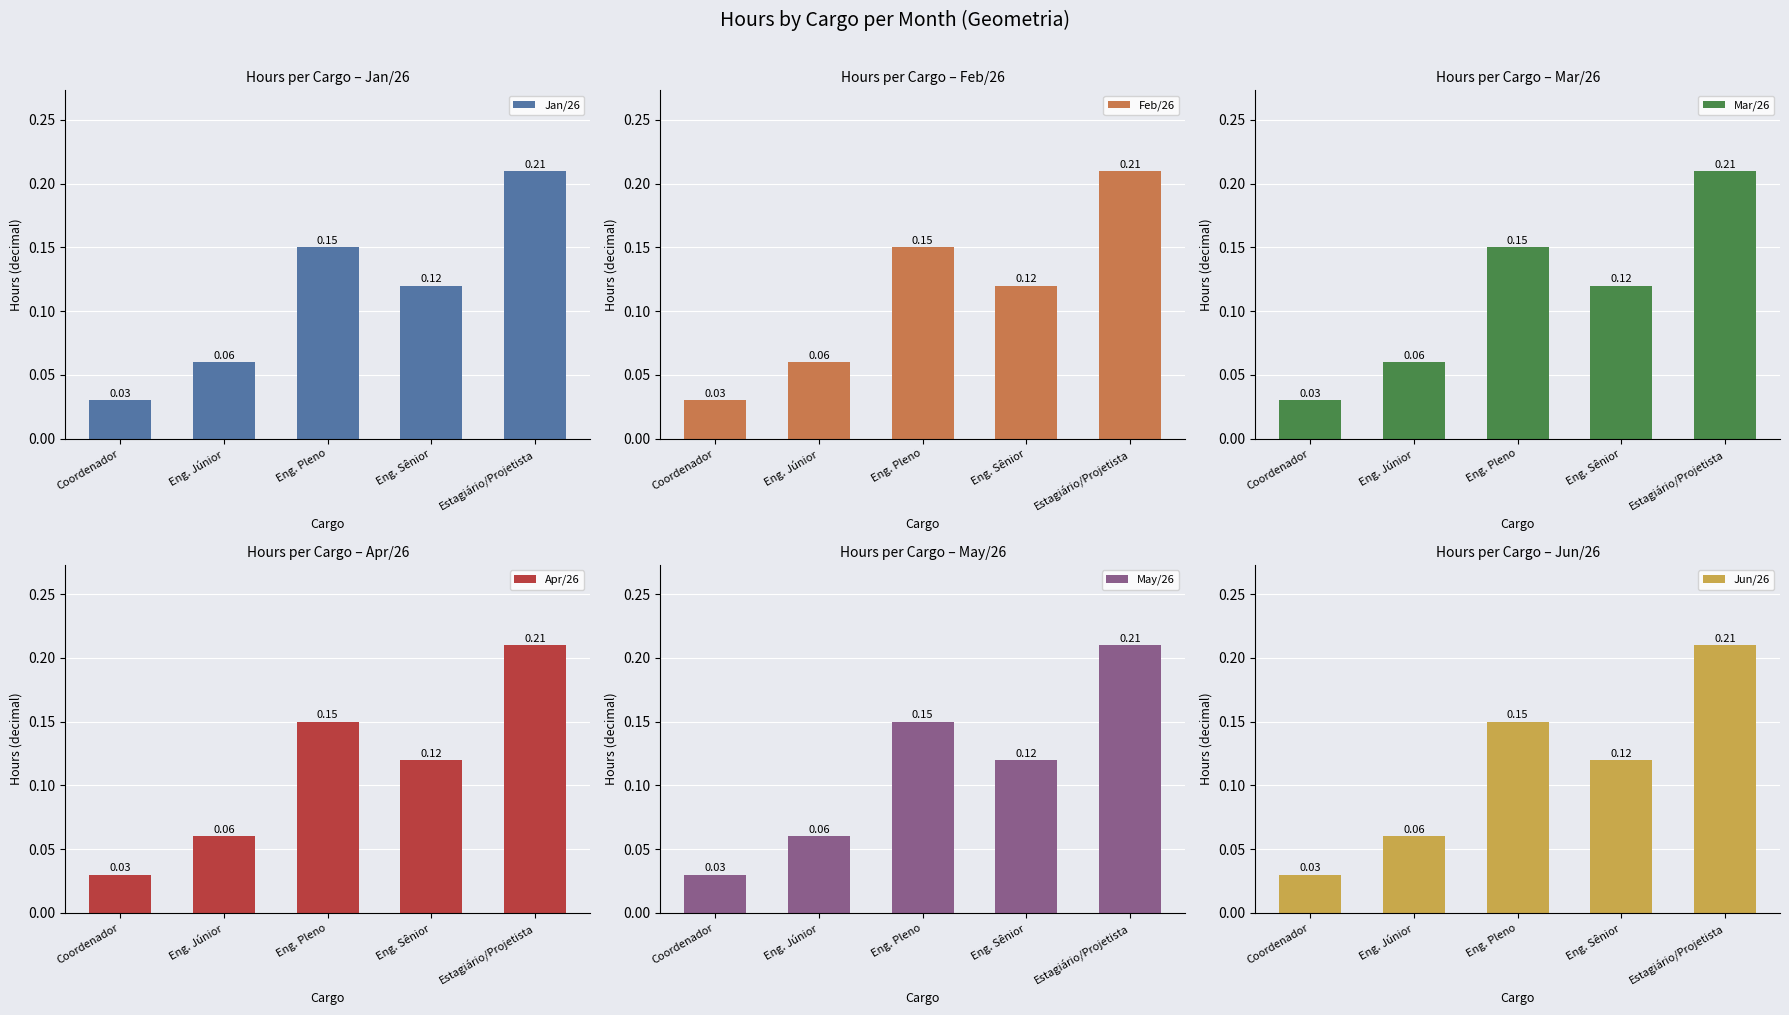

What is the value of the May/26 bar at the 2nd from the left?

0.1